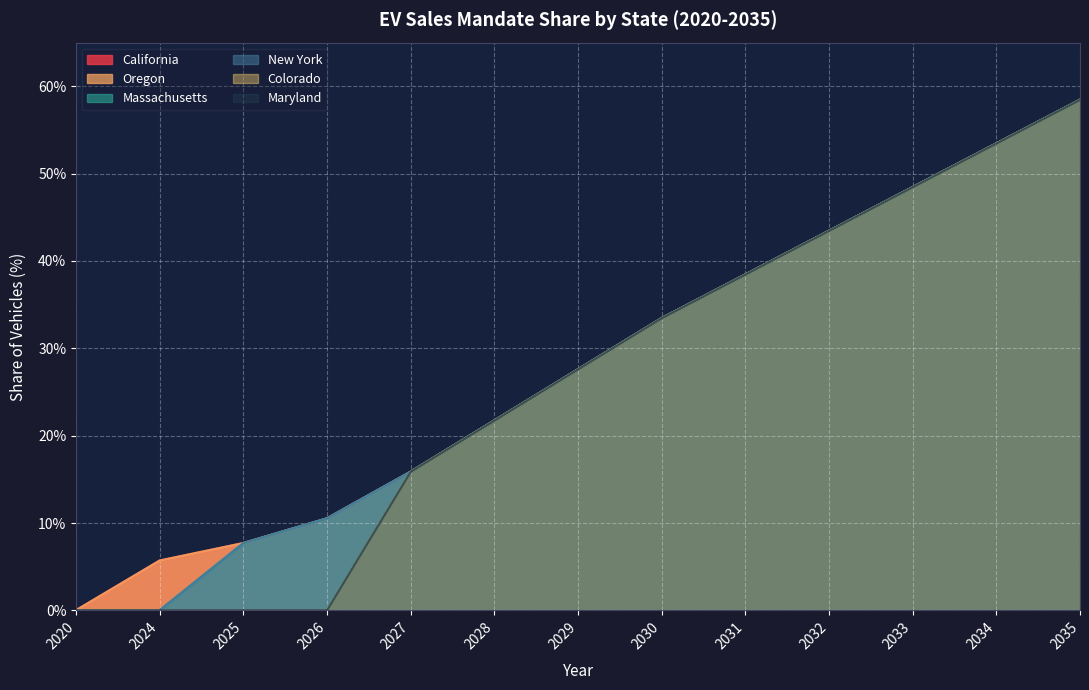

Which series changed the most between 2028 and 2029?

California